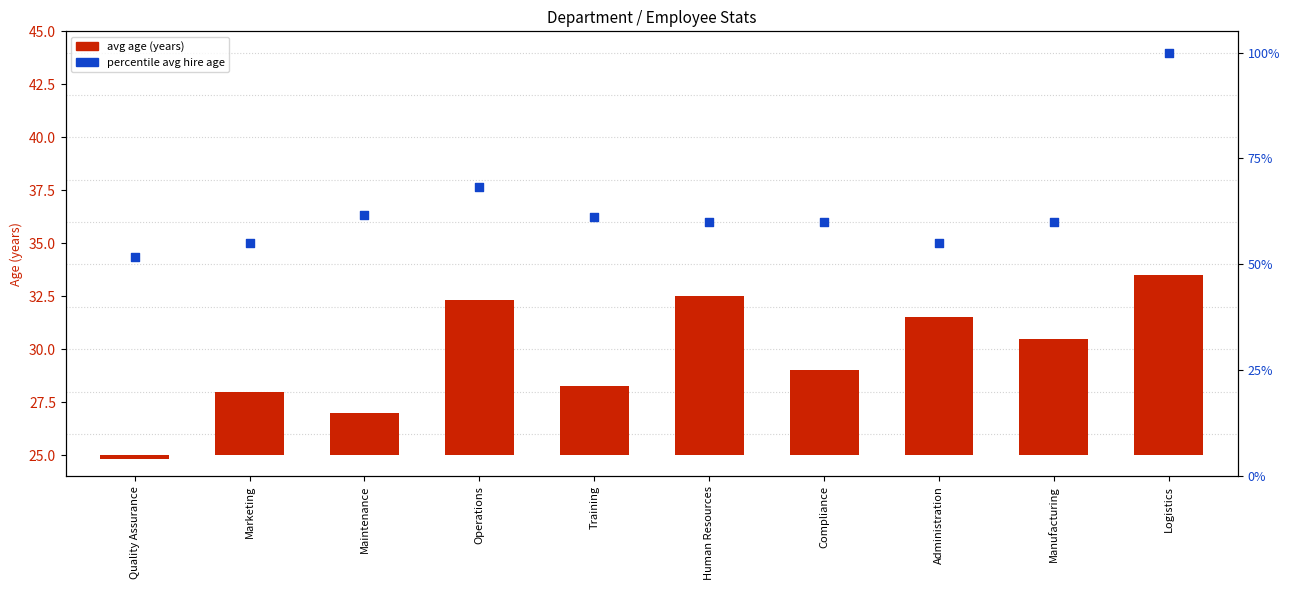

At how many categories does at least one series exceed 37?

10